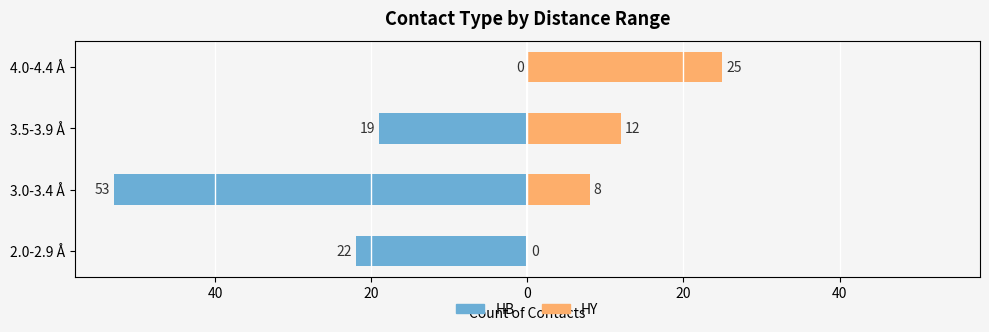

Reading left to right, extract all data points from this chart.

HB: -22	-53	-19	0
HY: 0	8	12	25